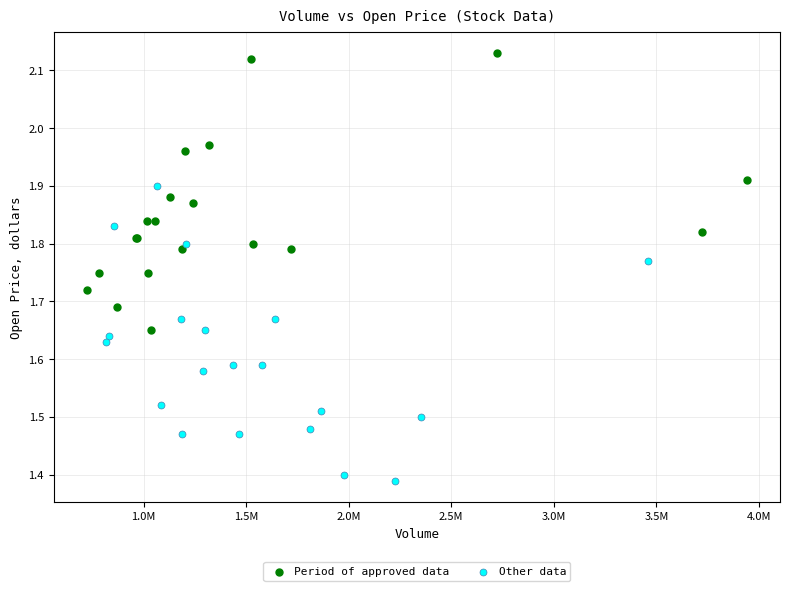

Which series contains the lowest Y value?

Other data